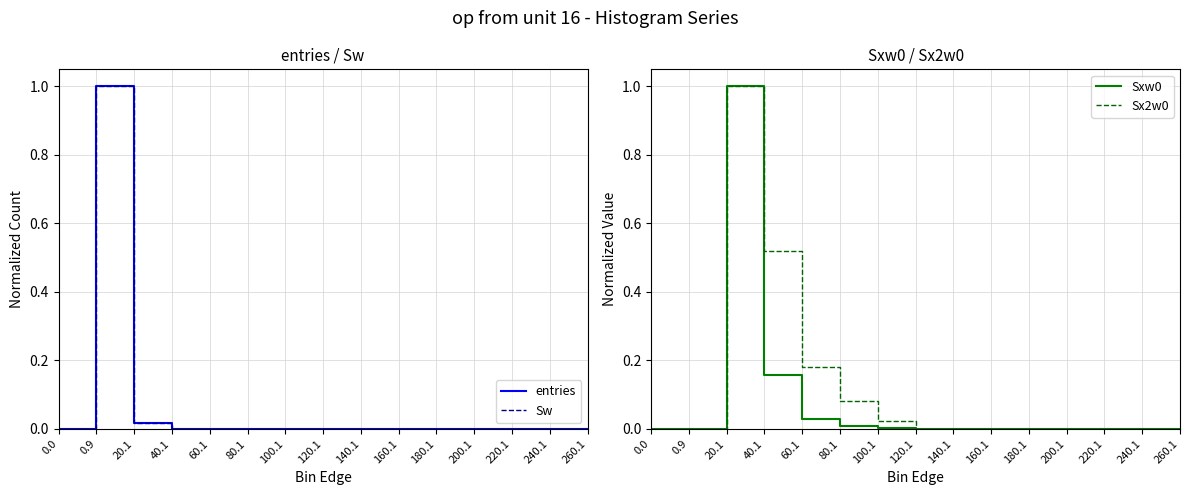

True or false: entries and Sxw0 intersect in this chart.

True